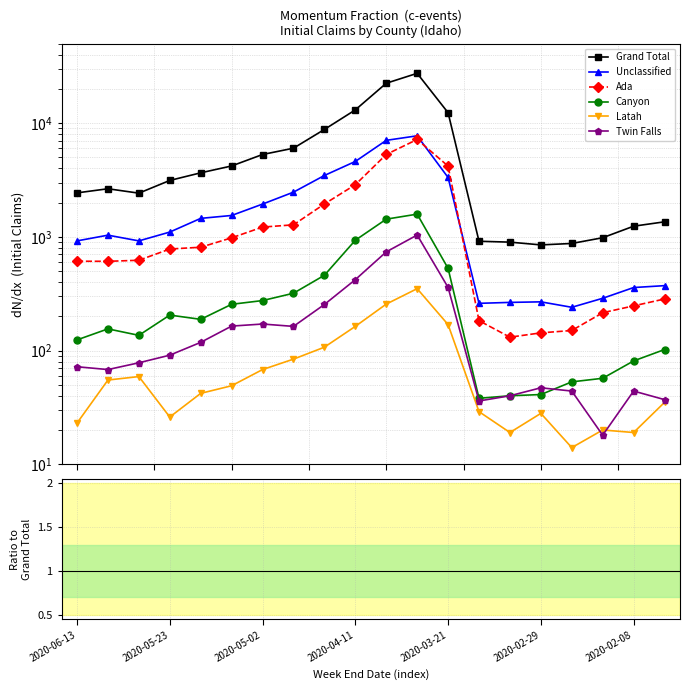

Rank the series by their maximum value, from highest to lowest.

Grand Total, Unclassified, Ada, Canyon, Twin Falls, Latah